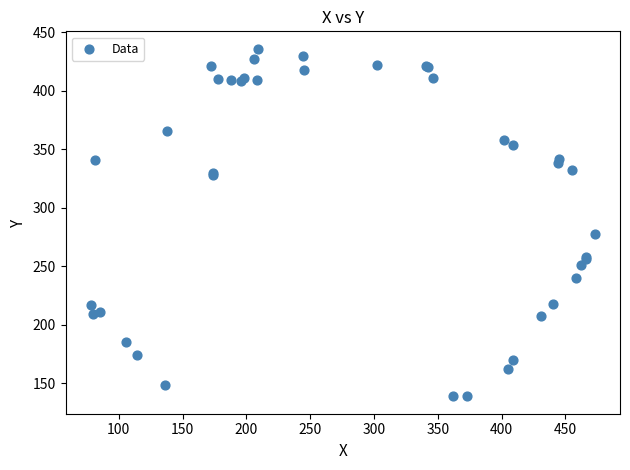

What Y value in the scatter plot is closest to 287?

278